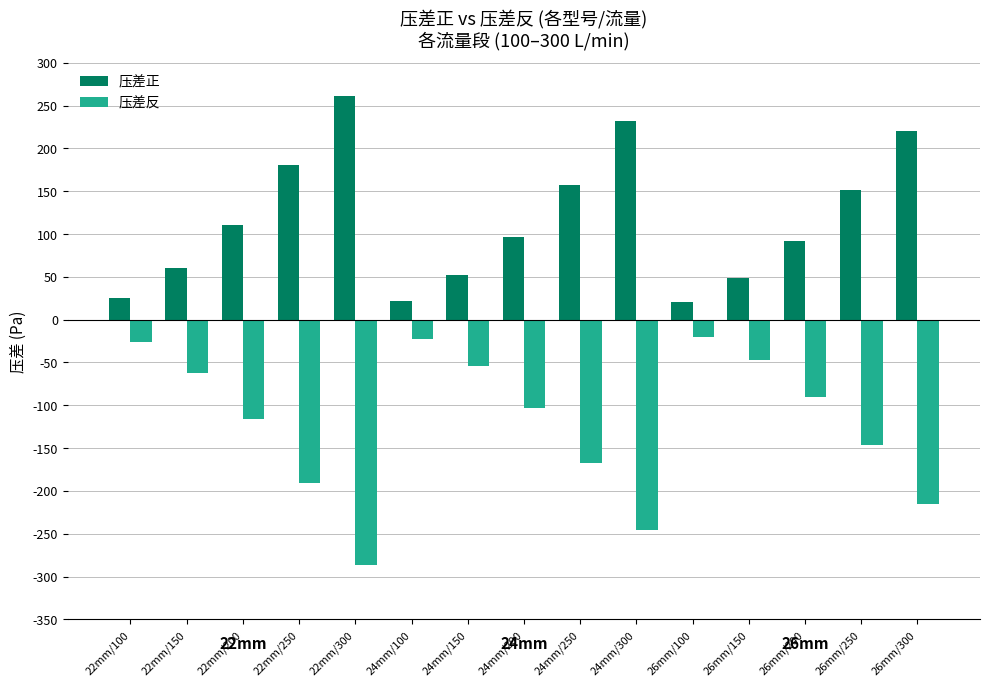

What is the spread (max minus min) of values at 22mm/150?

122.8